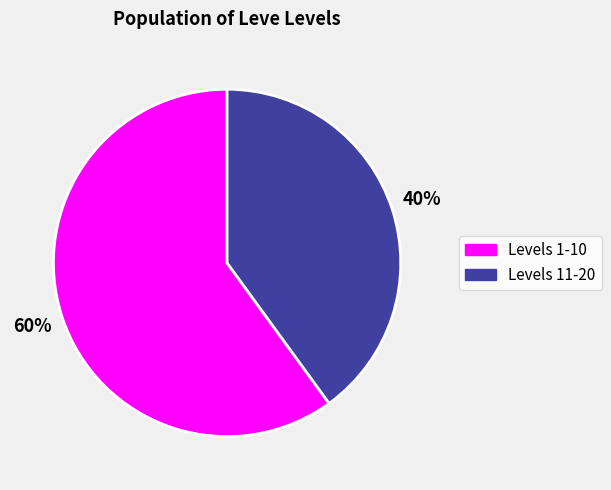

To the nearest percent, what is the average slice percentage?

50%